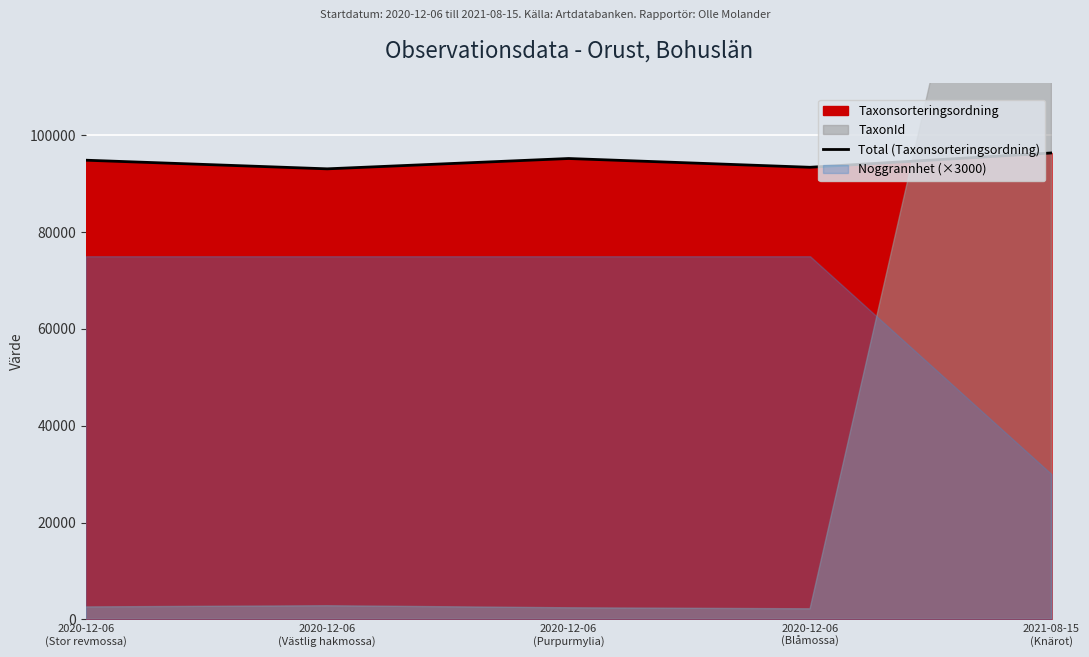

How many data points are less than 94838?

2